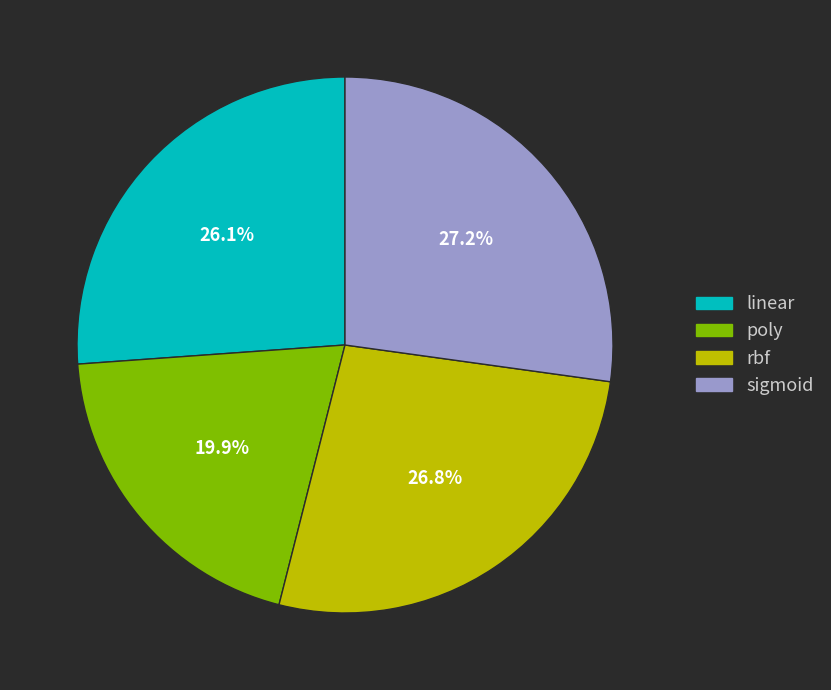

The sigmoid slice represents 41% of the pie. True or false?

False